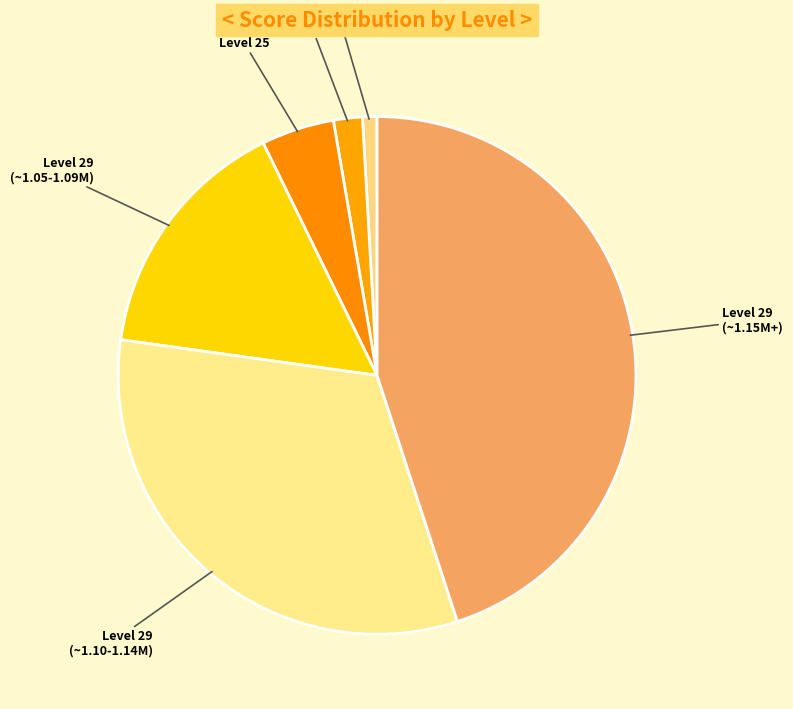

Count the number of slices in the pie.

6